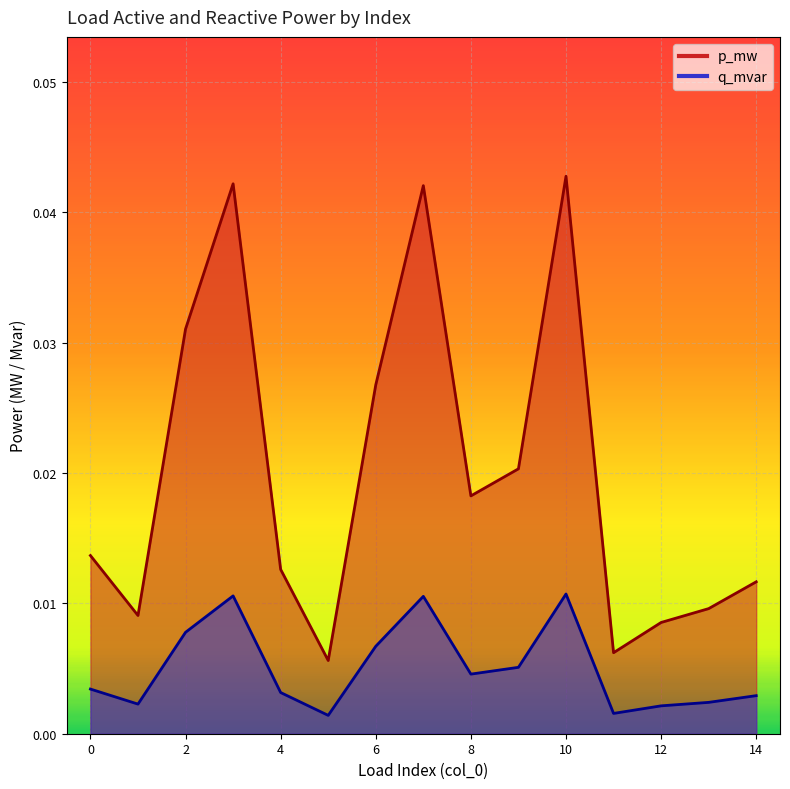

At which label does q_mvar reach its minimum?

5